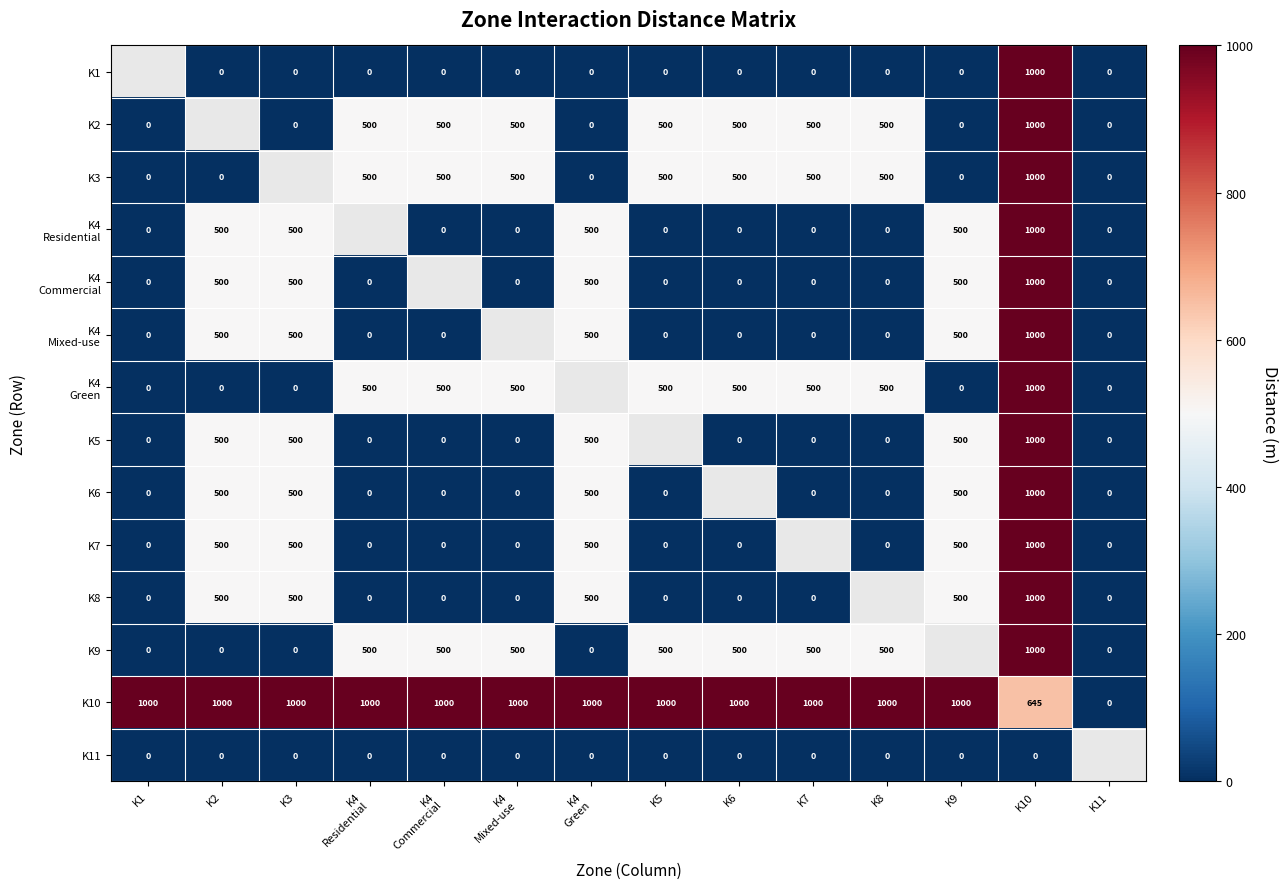

What is the sum of the K3 values at K8 and K6?

1000